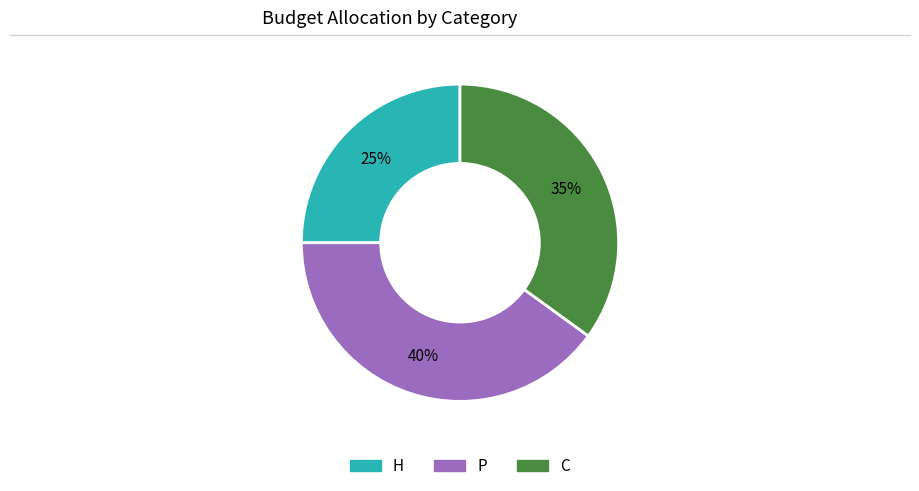

Does any single category account for the majority?

No